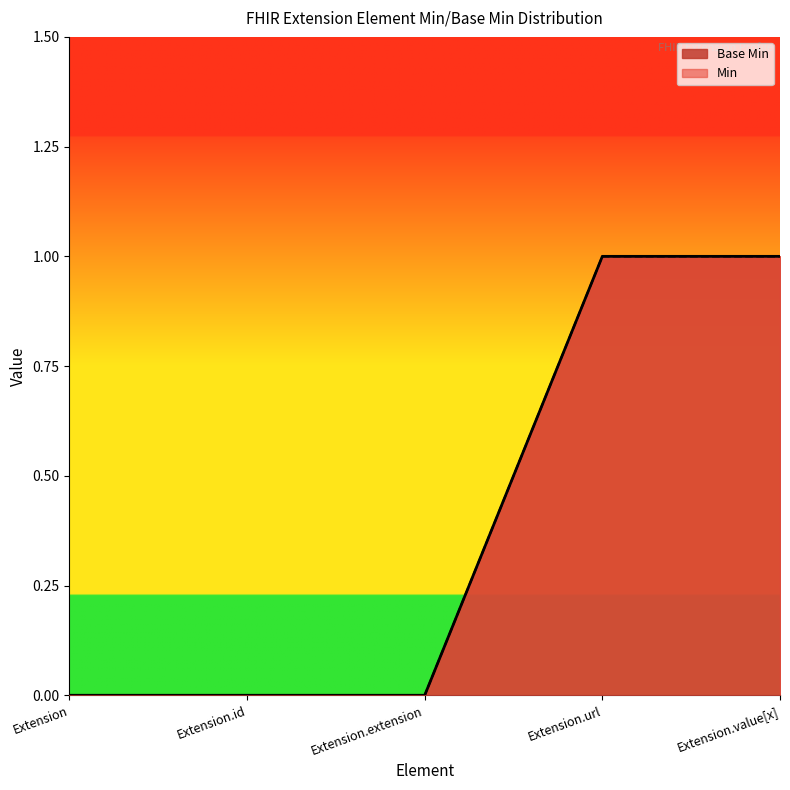

True or false: the data has more than 0 interior local peaks.

False